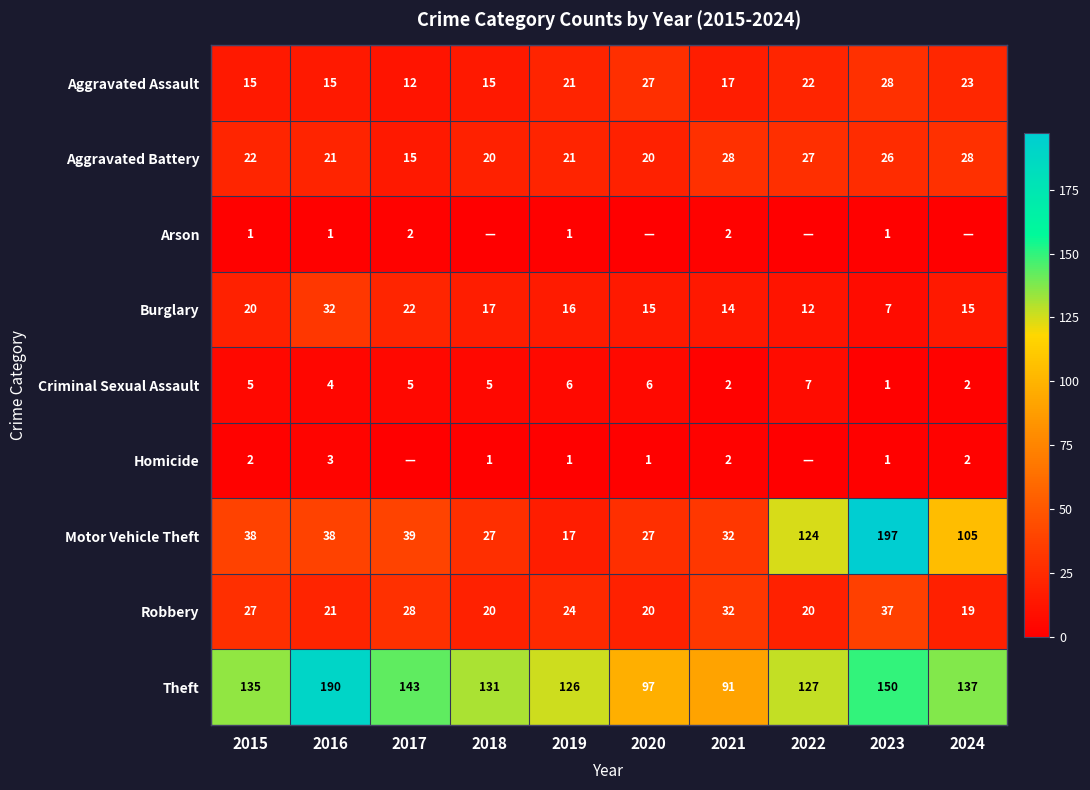

At which category is the sum across all series the highest?

2023